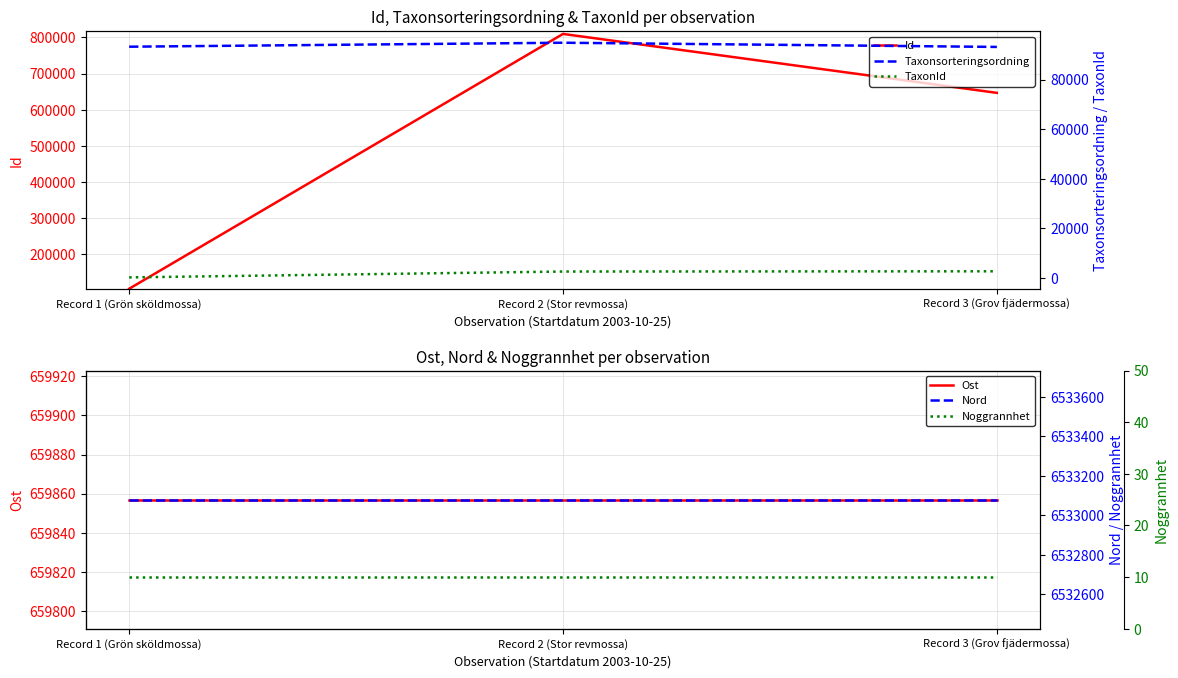

The value of Id at Record 3 (Grov fjädermossa) is 646685.0. True or false?

True